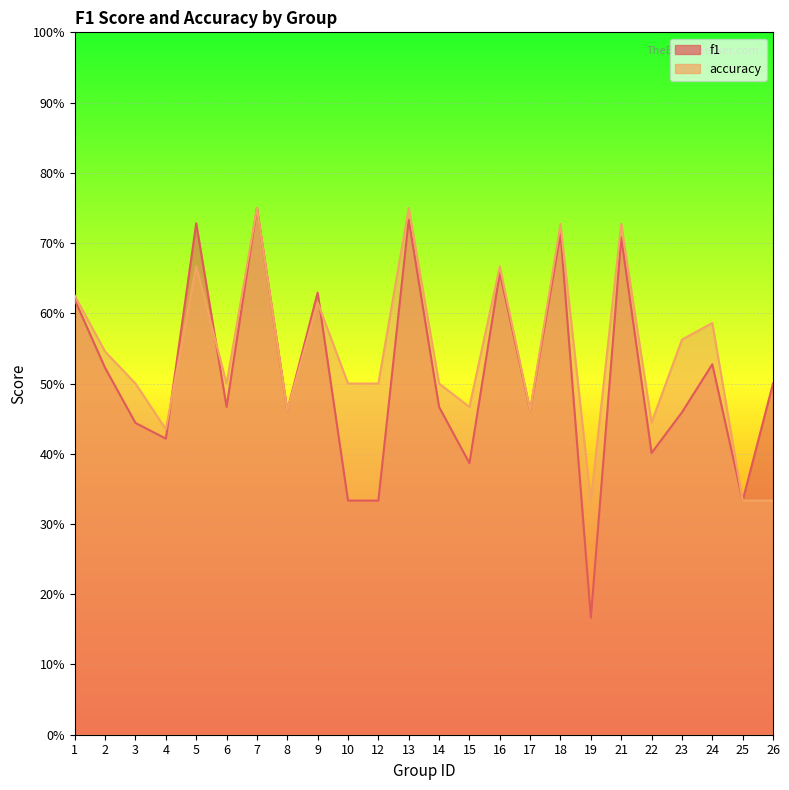

Is it true that accuracy equals 0.7 at 10?

False